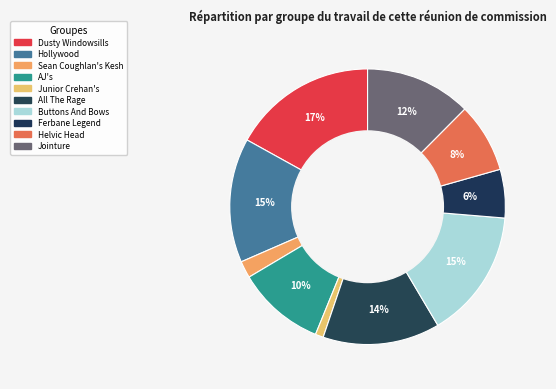

Count the number of slices in the pie.

10